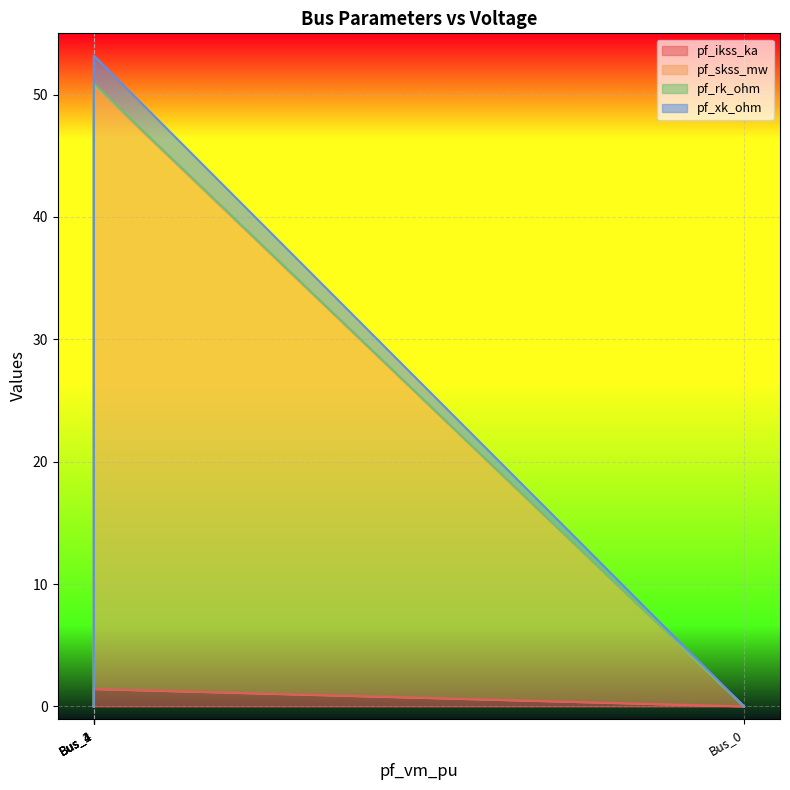

Rank the series at Bus_0 from lowest to highest value.

pf_ikss_ka, pf_skss_mw, pf_rk_ohm, pf_xk_ohm